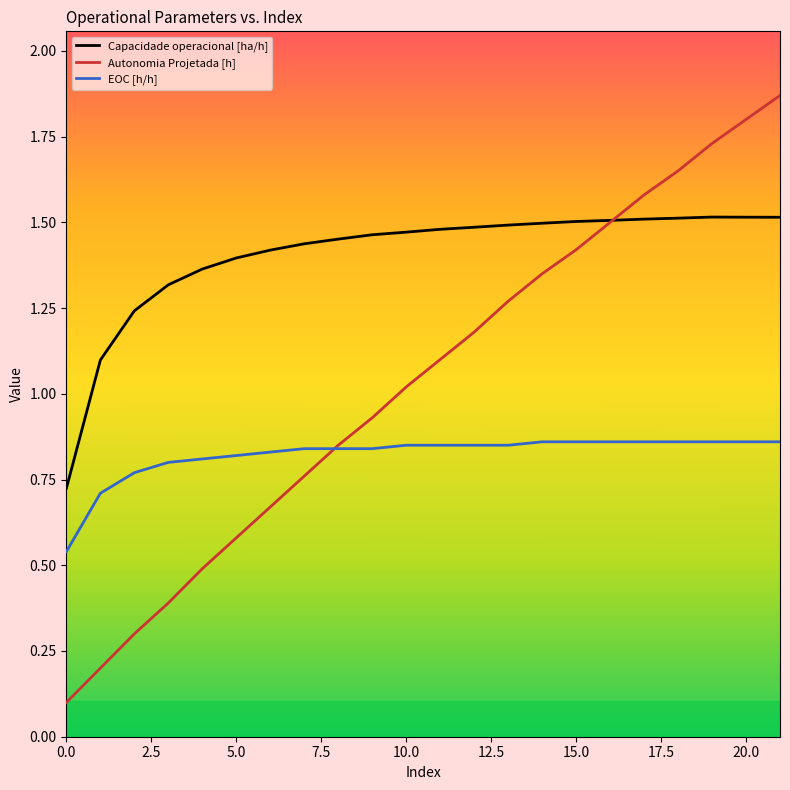

Rank the series by their maximum value, from lowest to highest.

EOC [h/h], Capacidade operacional [ha/h], Autonomia Projetada [h]